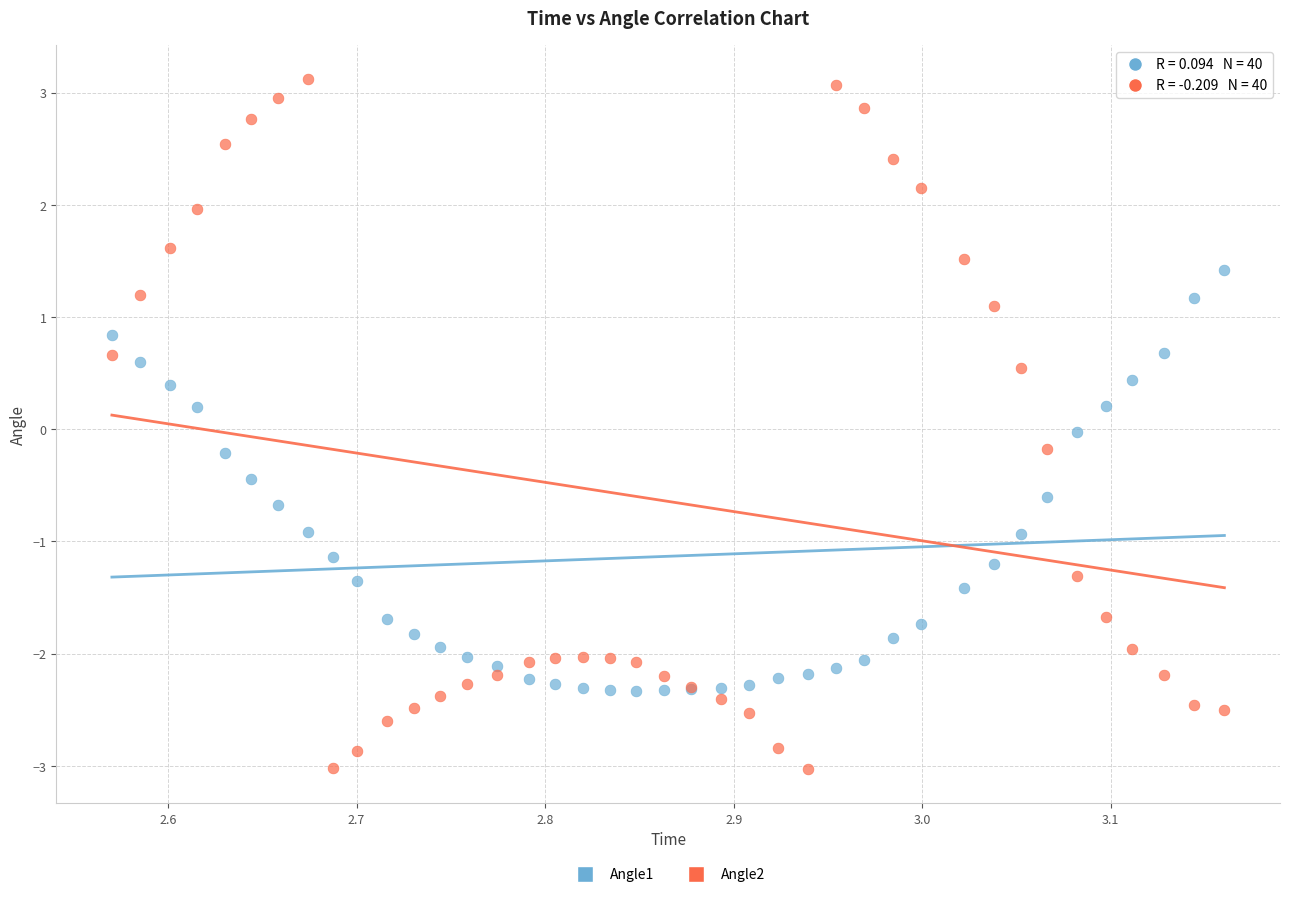

Which series contains the lowest Y value?

Angle2